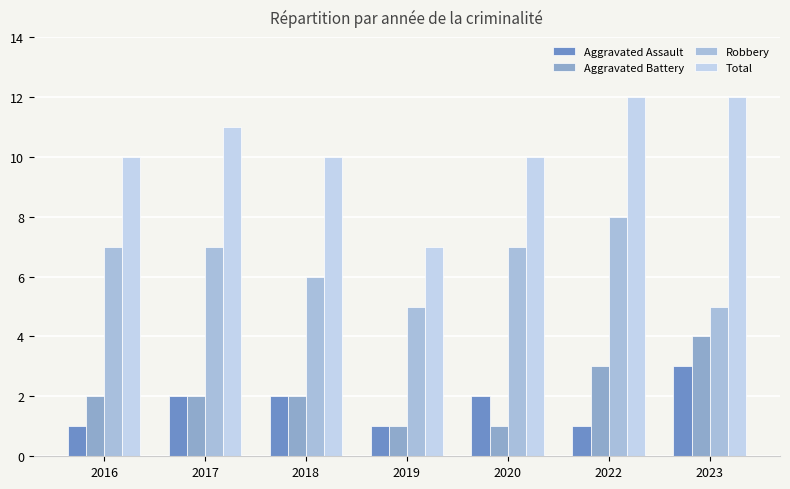

Count the number of data series in this chart.

4